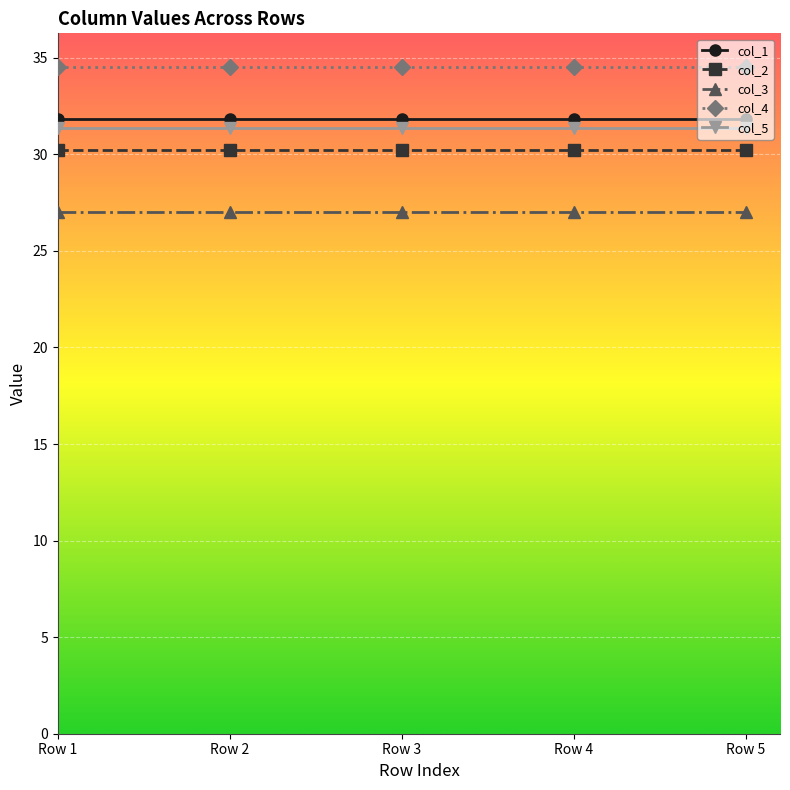

Read the col_2 value at Row 4.

30.2